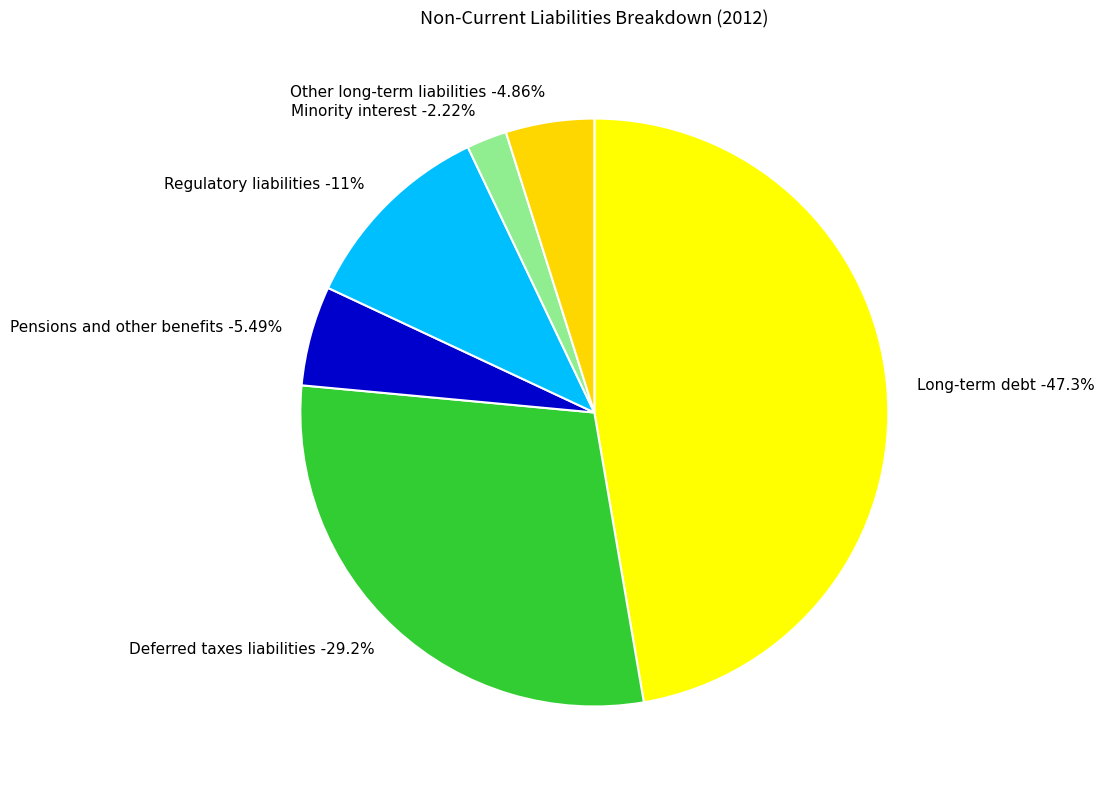

To the nearest percent, what portion does Deferred taxes liabilities represent?

29%